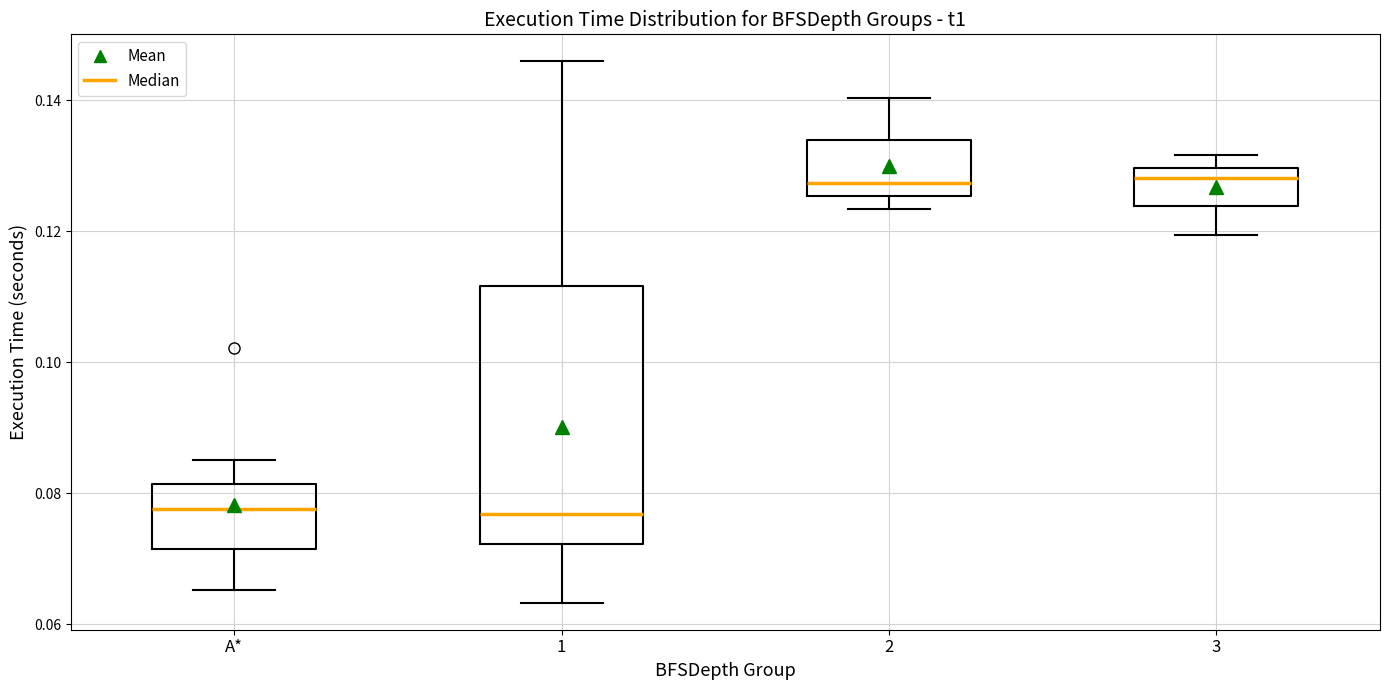

Where does the upper whisker of the box for 1 end on the y-axis? The values are not printed on the chart, so give them approximately, as read against the axis.

0.146